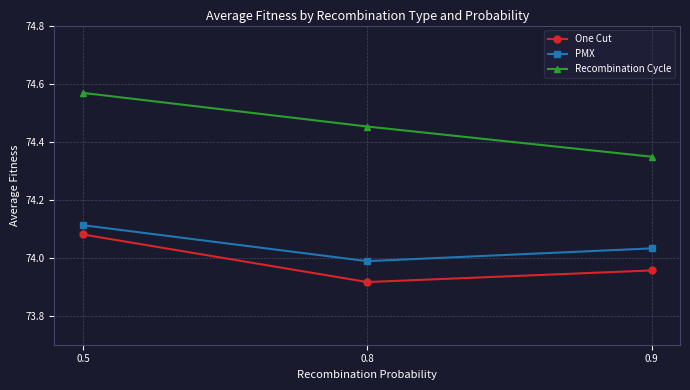

Which series has the largest range (max minus min)?

Recombination Cycle